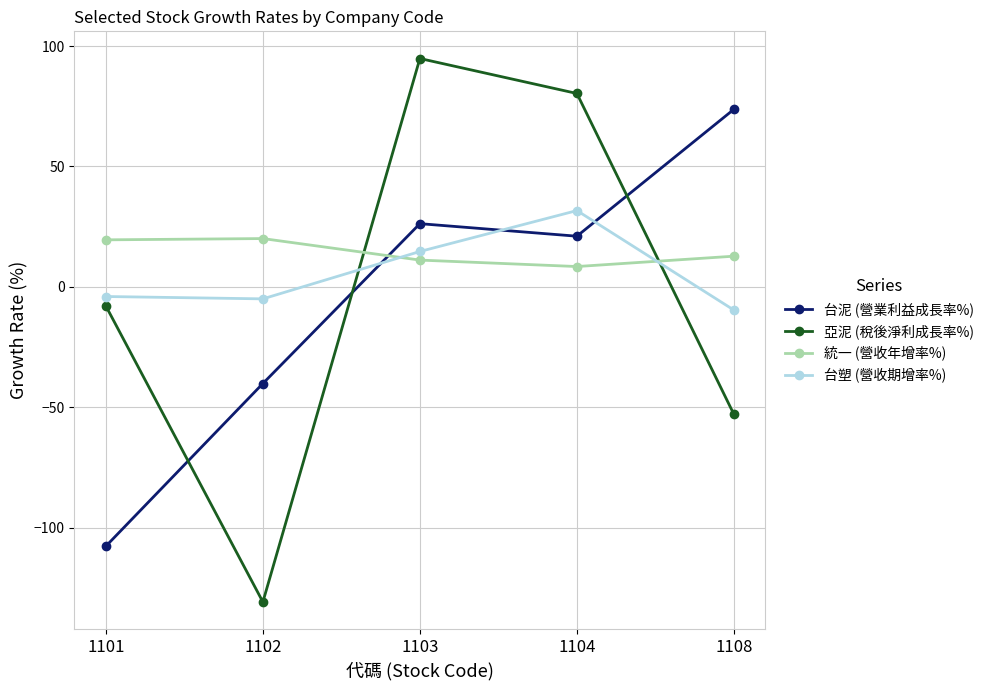

Which series has the largest total across all categories?

統一 (營收年增率%)